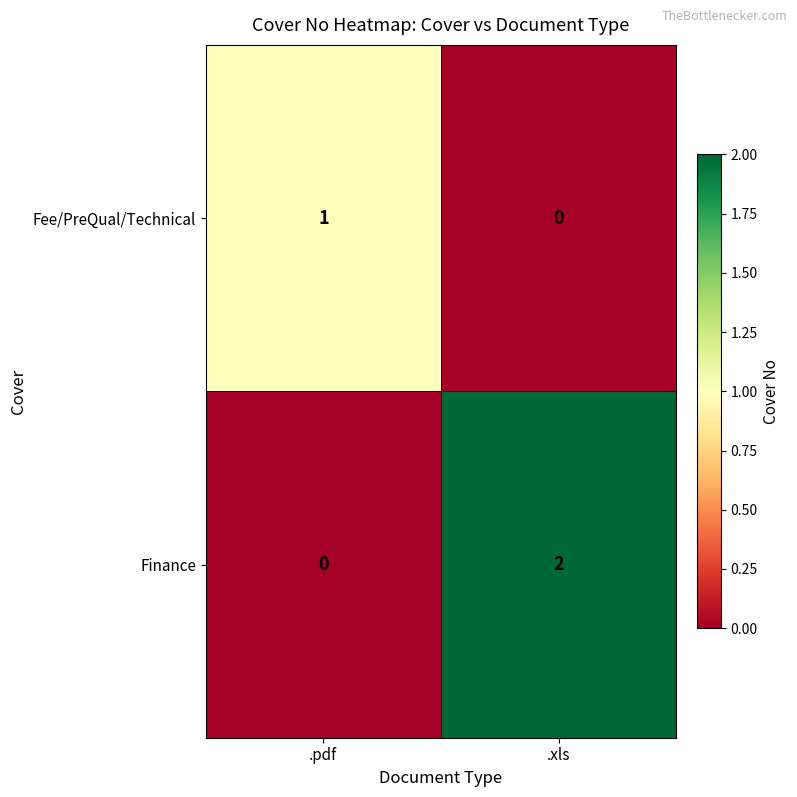

The Finance series shows 0 at .pdf. True or false?

True